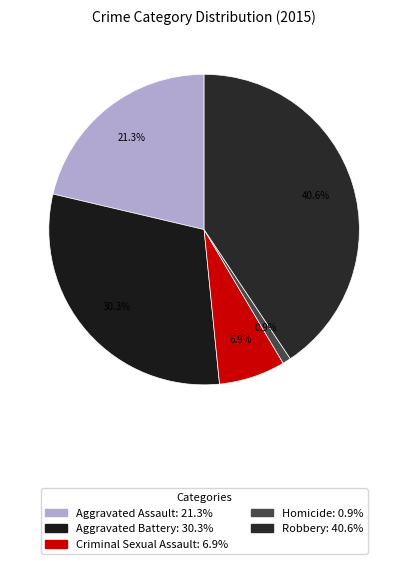

Which category has the biggest portion of the pie?

Robbery